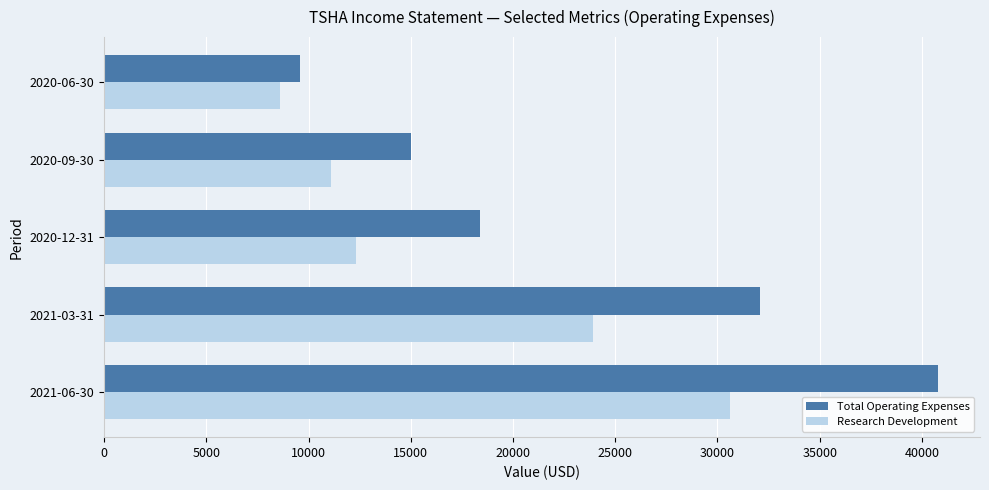

List the labels in order of Research Development value, smallest first.

2020-06-30, 2020-09-30, 2020-12-31, 2021-03-31, 2021-06-30